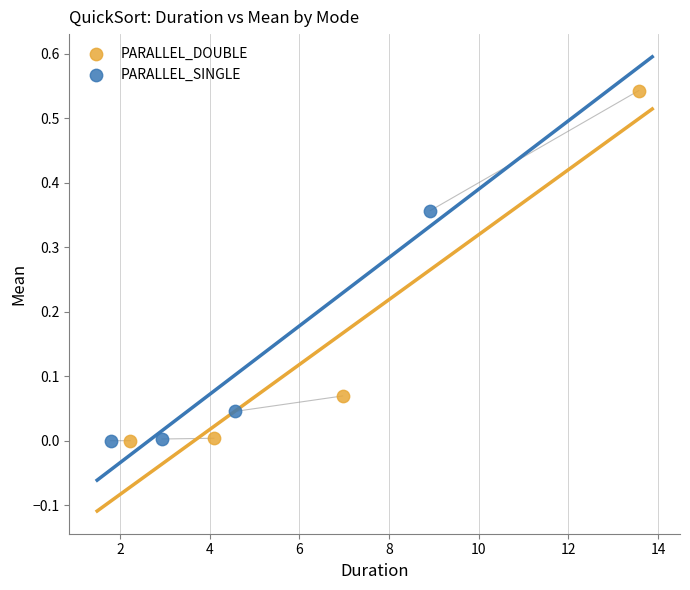

What are all the series names shown in the legend?

PARALLEL_DOUBLE, PARALLEL_SINGLE